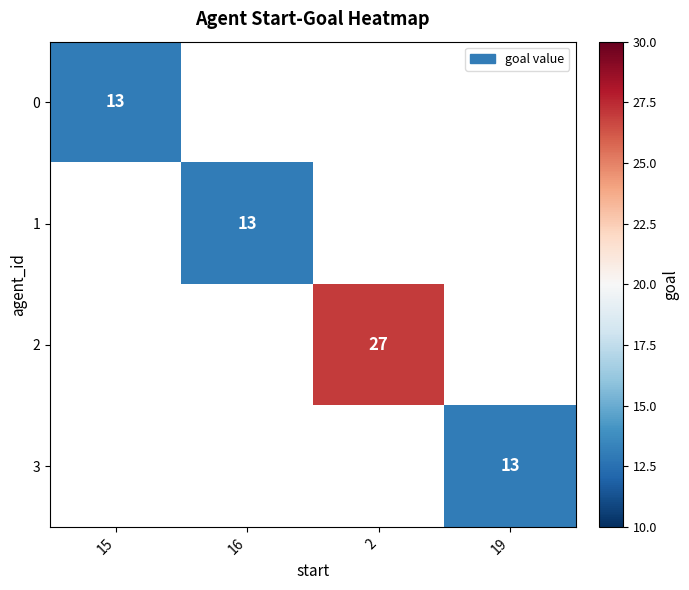

Is it true that 3 equals 3 at 19?

False